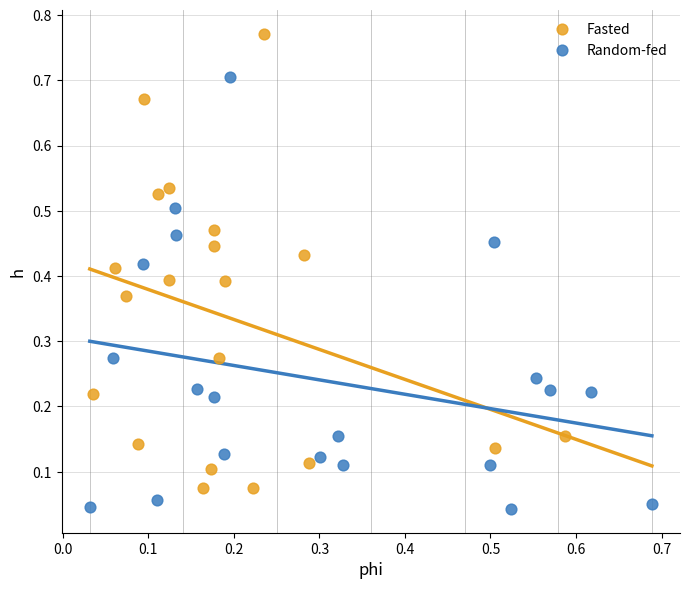

Which series reaches the minimum Y coordinate?

Random-fed